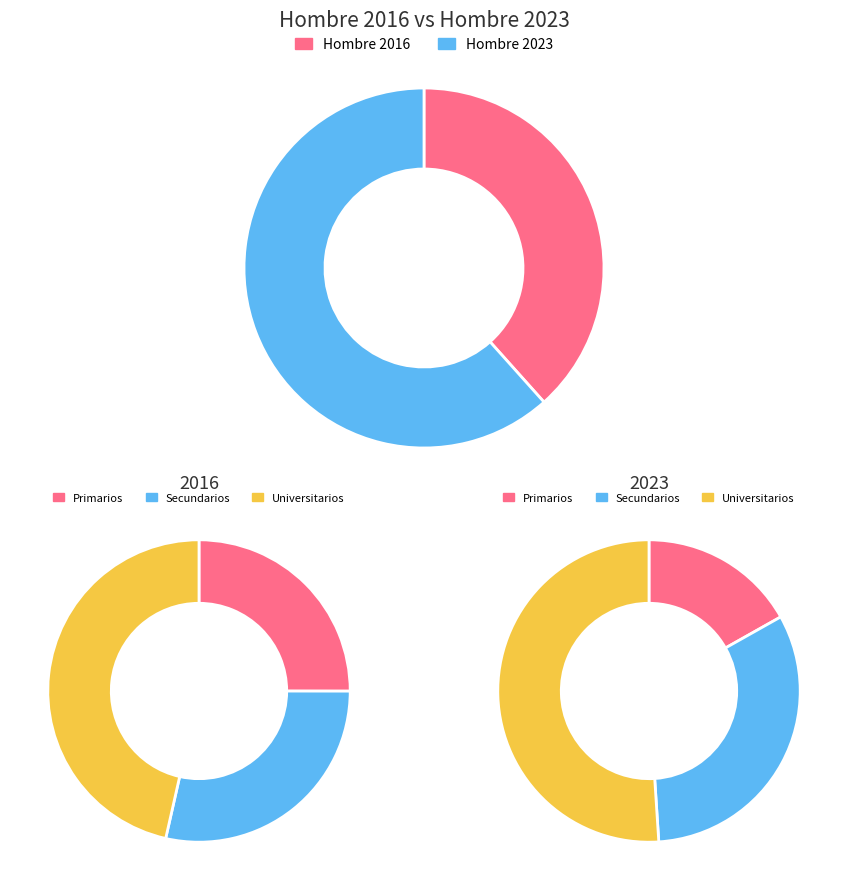

Count the number of slices in the pie.

3